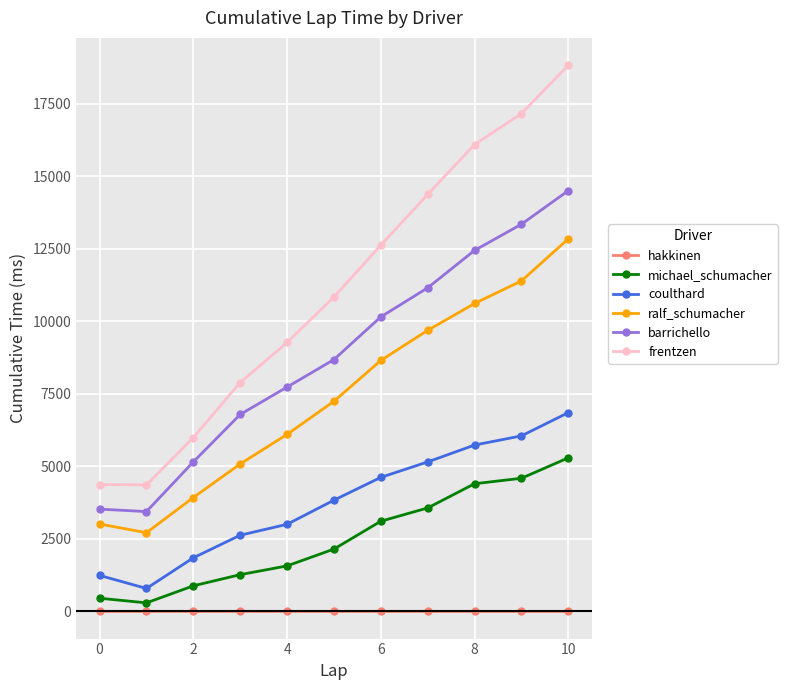

Which series has the largest total across all categories?

frentzen